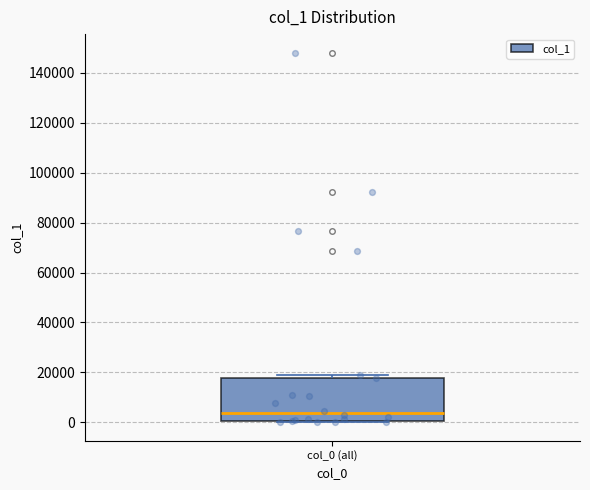

Where does the median line of the box for col_0 (all) sit on the y-axis? The values are not printed on the chart, so give them approximately, as read against the axis.

4000